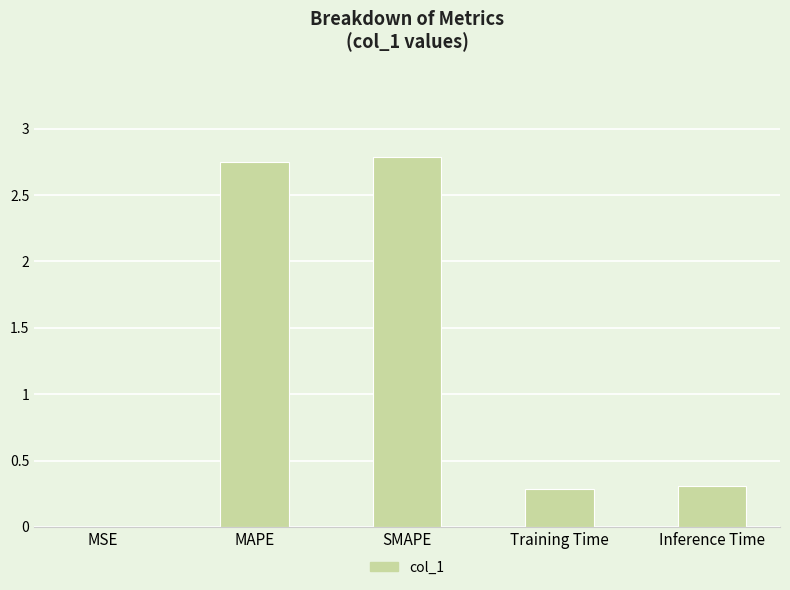

Does the chart contain stacked bars?

No